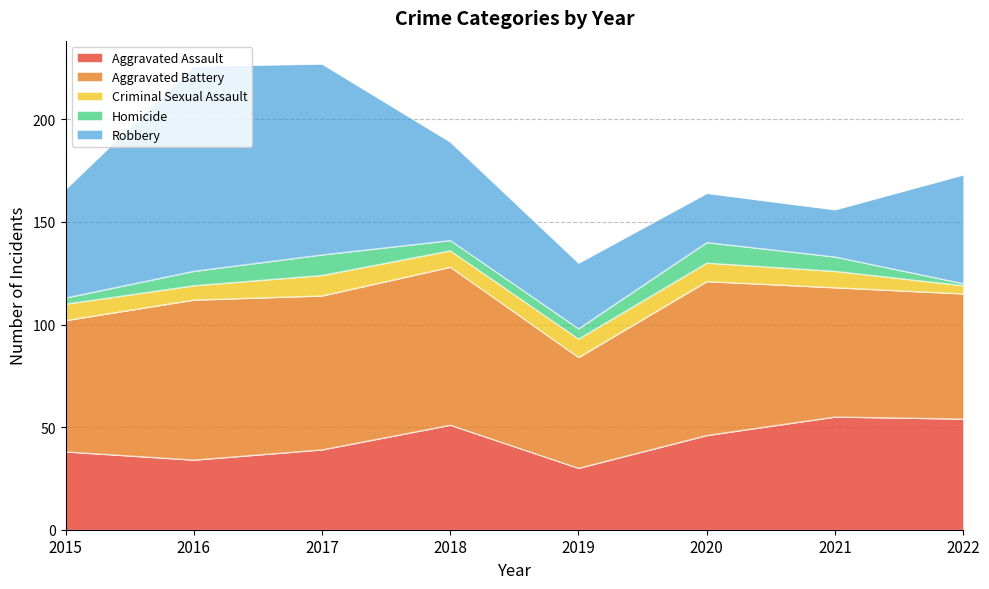

How many data points in Robbery are above 53?

2